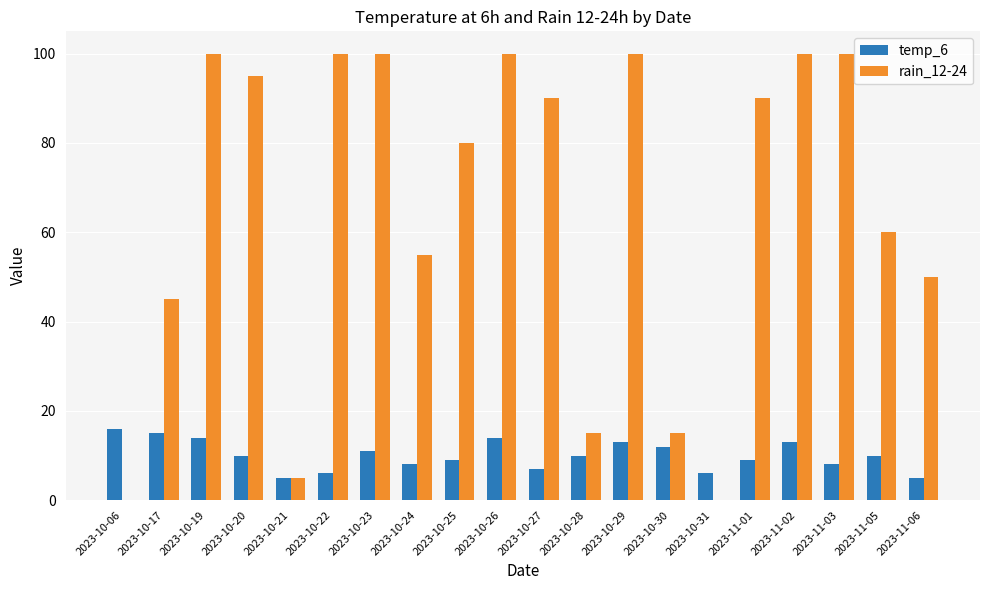

Which series changed the most between 2023-10-29 and 2023-11-05?

rain_12-24